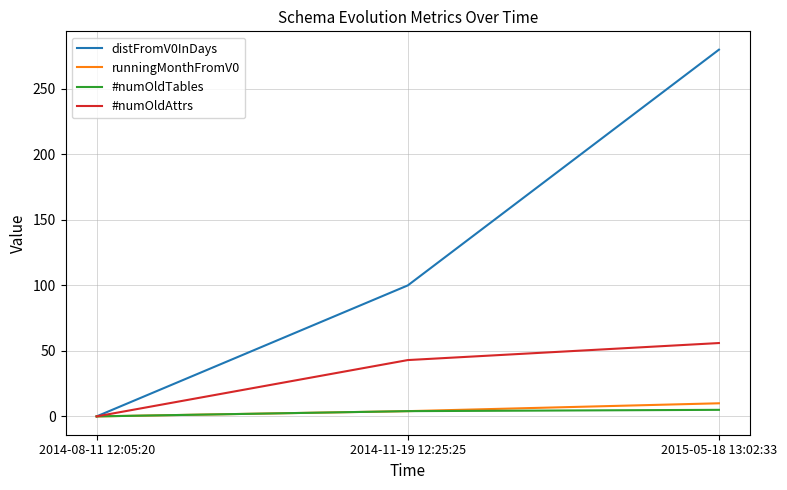

Which category has the lowest value in the distFromV0InDays series?

2014-08-11 12:05:20